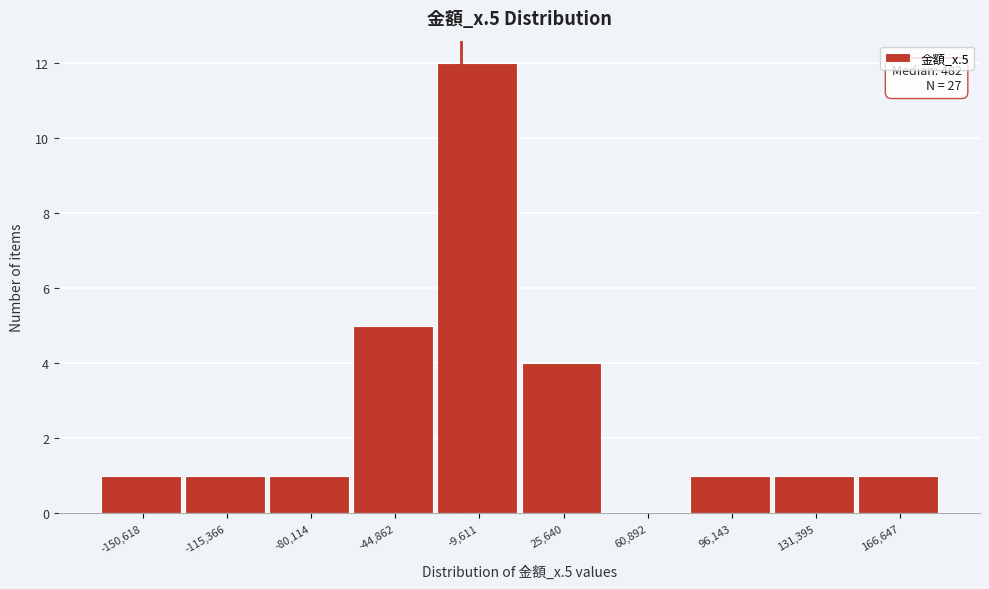

Reading left to right, list all the values displayed in this chart.

-150,618=1	-115,366=1	-80,114=1	-44,862=5	-9,611=12	25,640=4	60,892=0	96,143=1	131,395=1	166,647=1